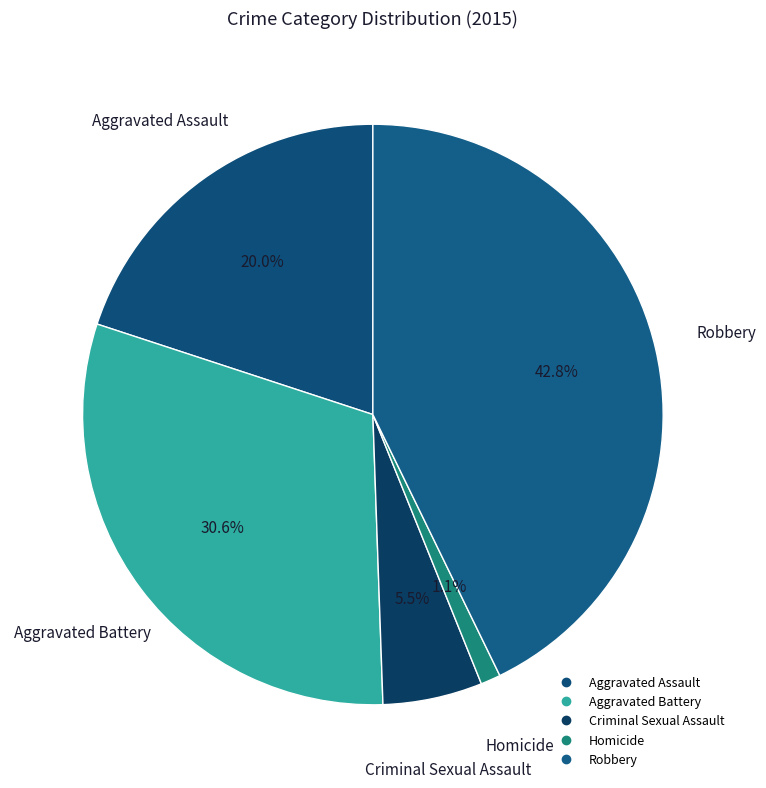

How many segments does this pie chart have?

5